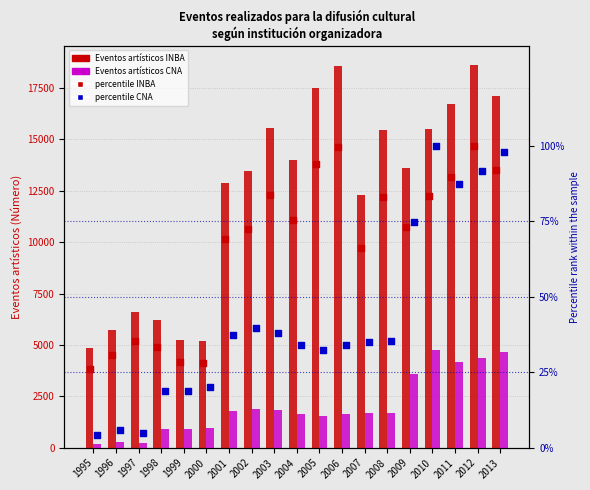

Which series contains the highest Y value?

Eventos artísticos INBA